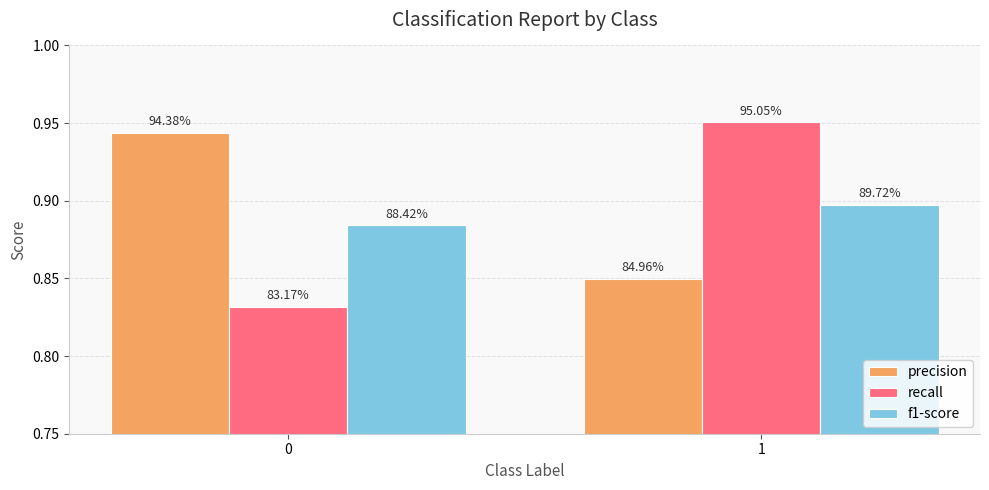

Is the value of f1-score at 0 greater than the value of precision at 0?

No